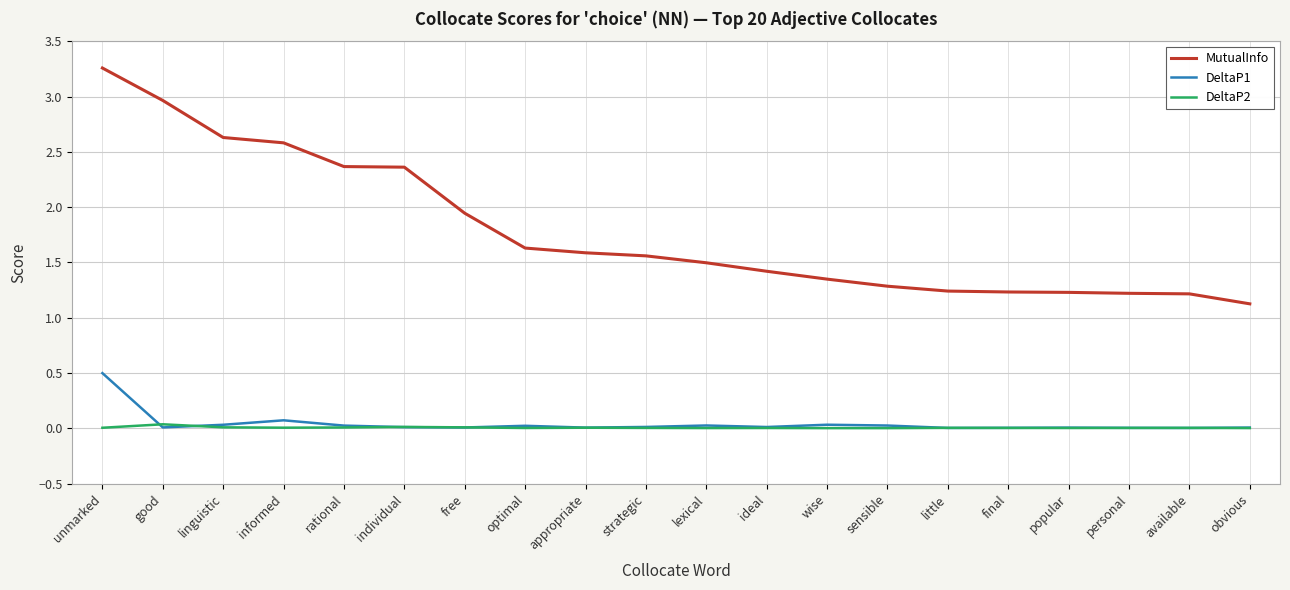

What are all the series names shown in the legend?

MutualInfo, DeltaP1, DeltaP2